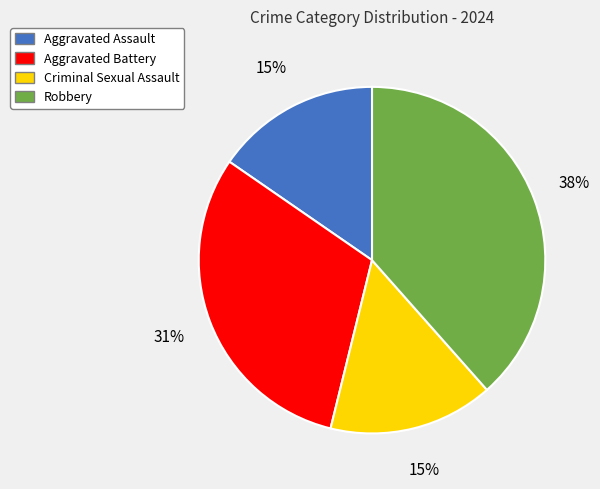

Do Criminal Sexual Assault and Aggravated Battery together represent more than half of the pie?

No